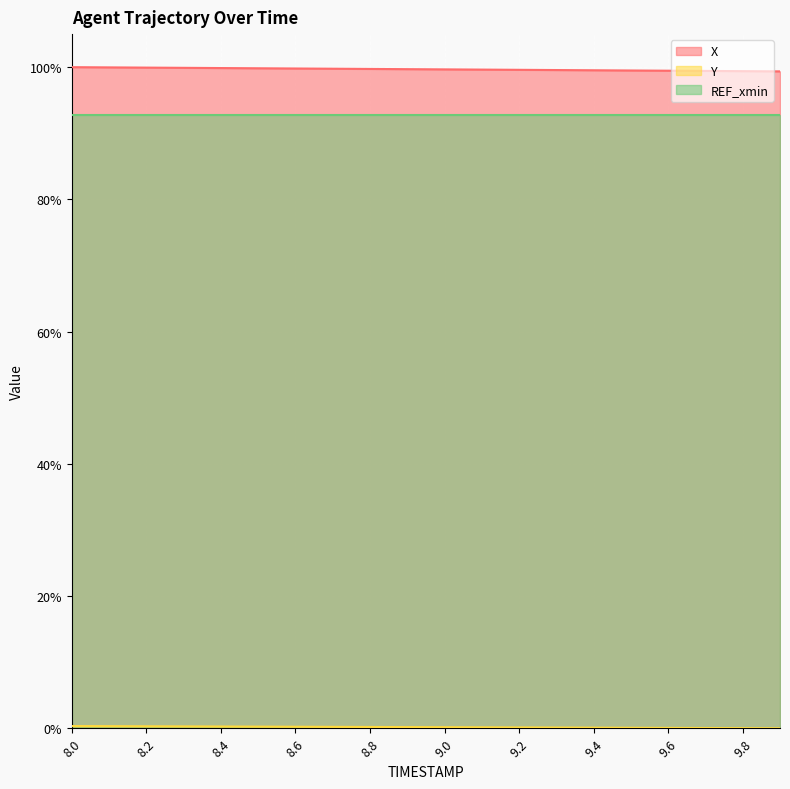

At which category does the chart reach its minimum across all series?

9.9